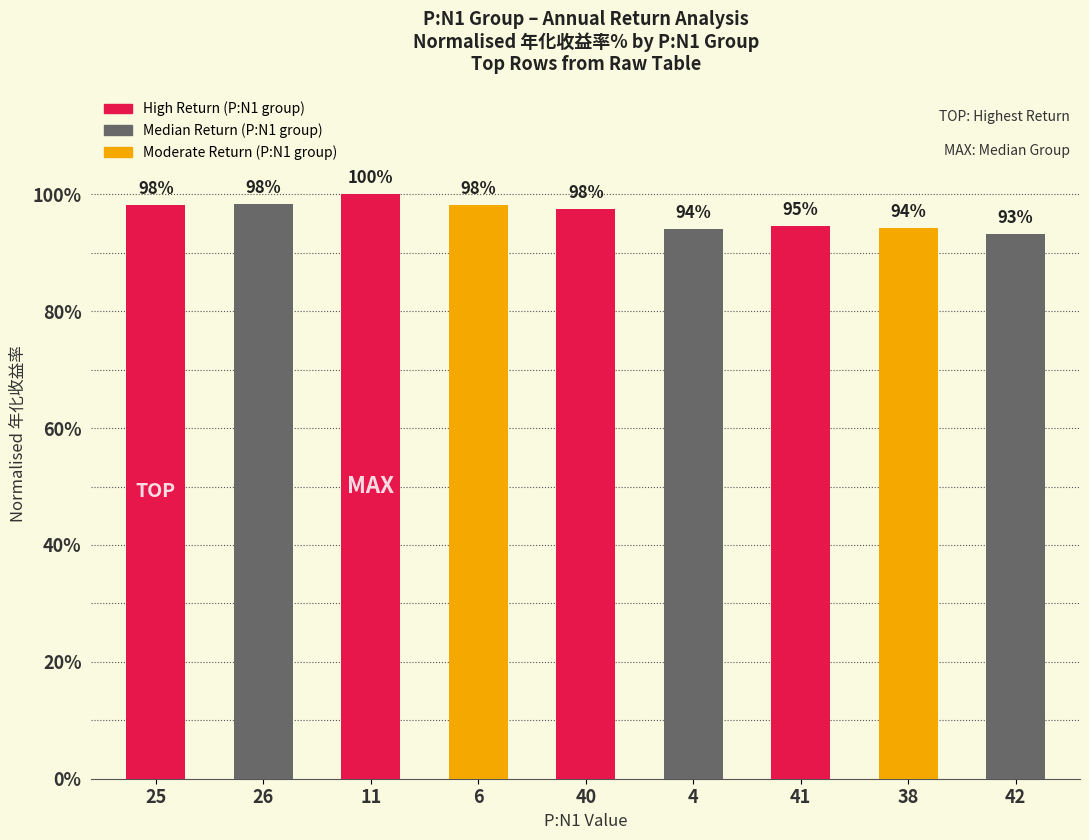

Is it true that the value at 38 is 0.9?

True